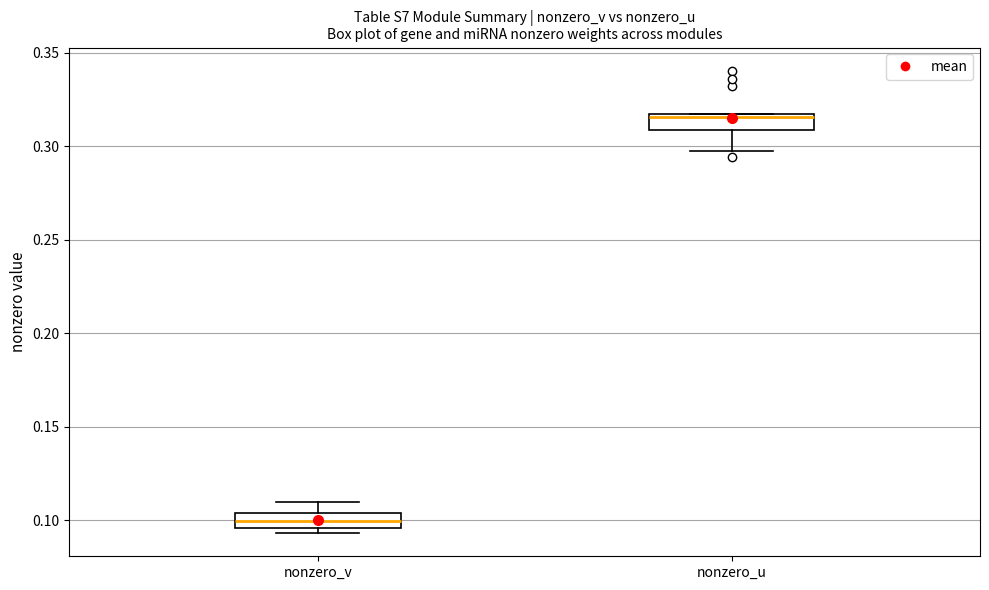

Reading left to right, transcribe this box plot: for each box, give where its median line is, the range the box spans, and where its two whiskers end, as read against the y-axis. The values are not printed on the chart, so give them approximately, as read against the axis.

nonzero_v: median 0.100, box 0.095 to 0.105, whiskers 0.095 (just below the box's lower edge) to 0.110
nonzero_u: median 0.315, box 0.310 to 0.315, whiskers 0.295 to 0.315